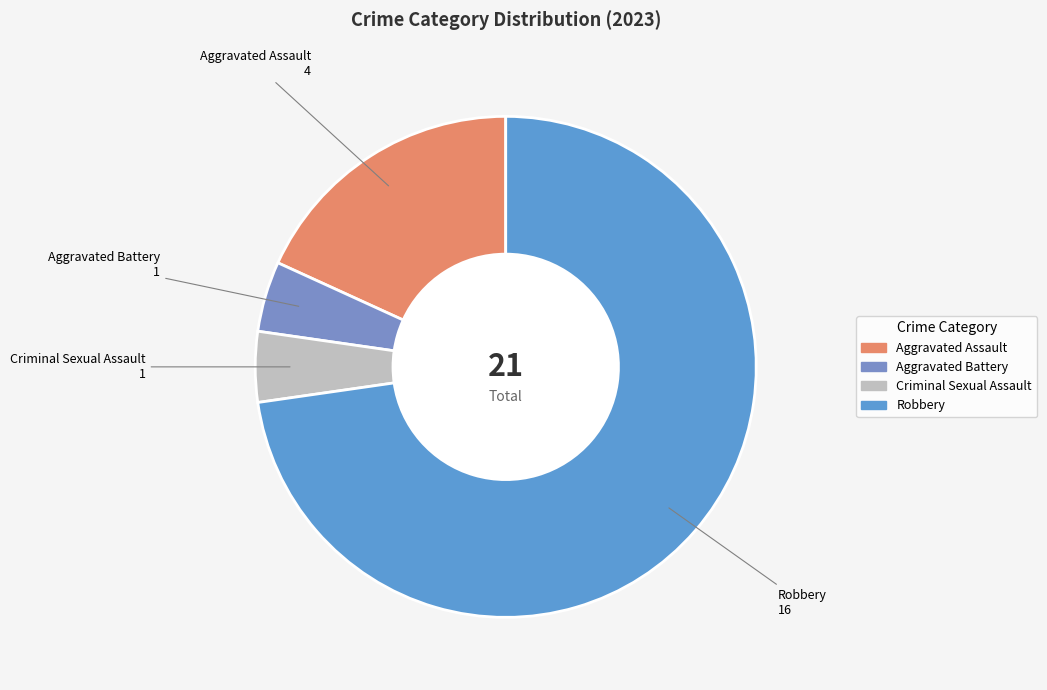

Which slice is the largest?

Robbery